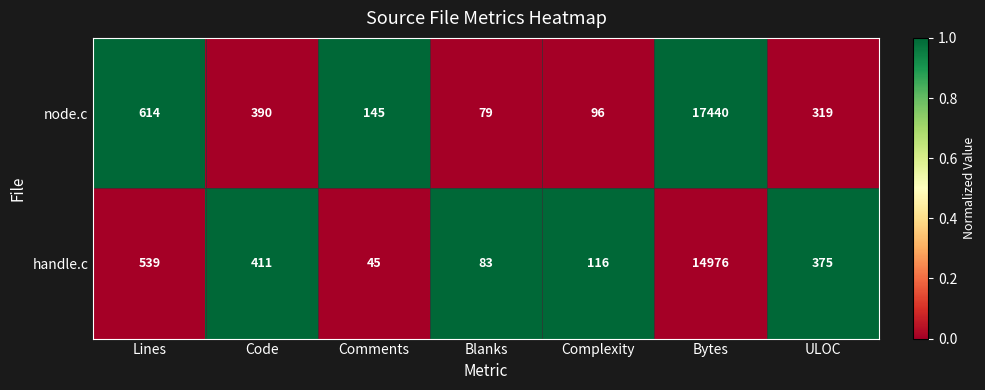

What is the average value of the handle.c series?

2364